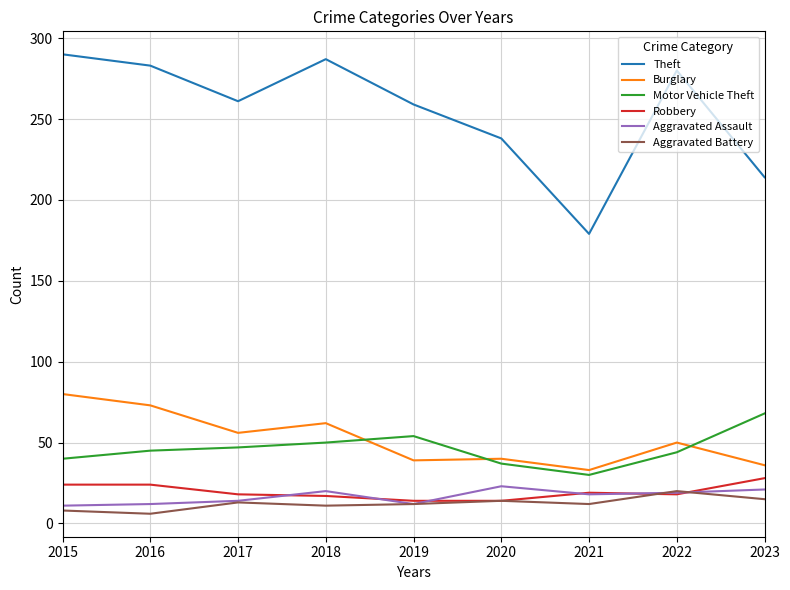

True or false: Aggravated Battery and Burglary cross at least once.

False